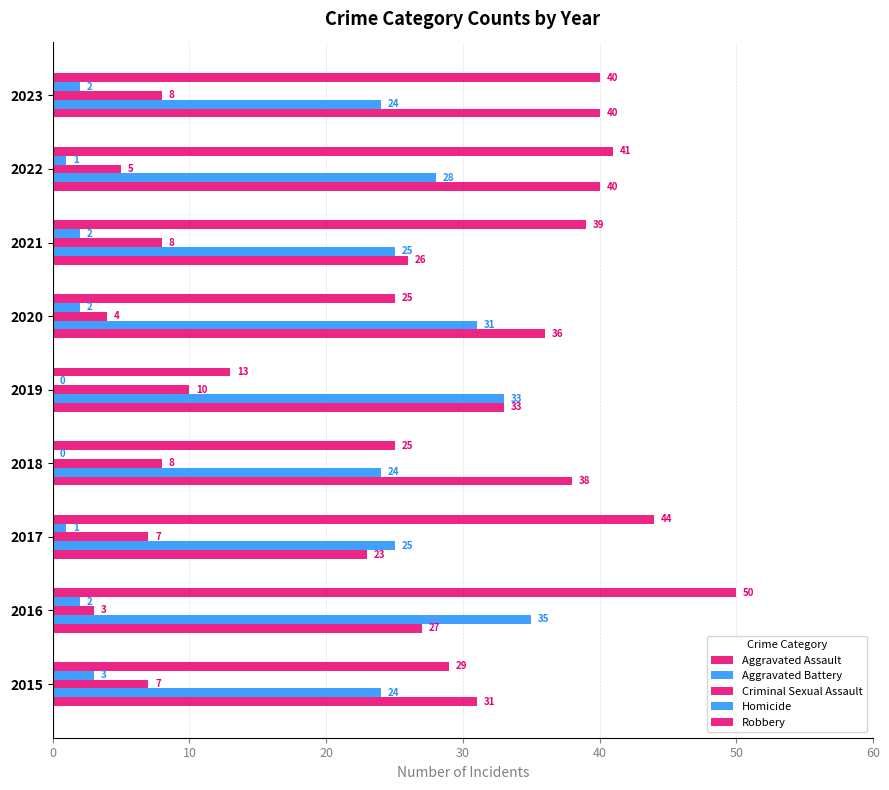

What is the difference between the maximum and minimum values in the Aggravated Battery series?

11